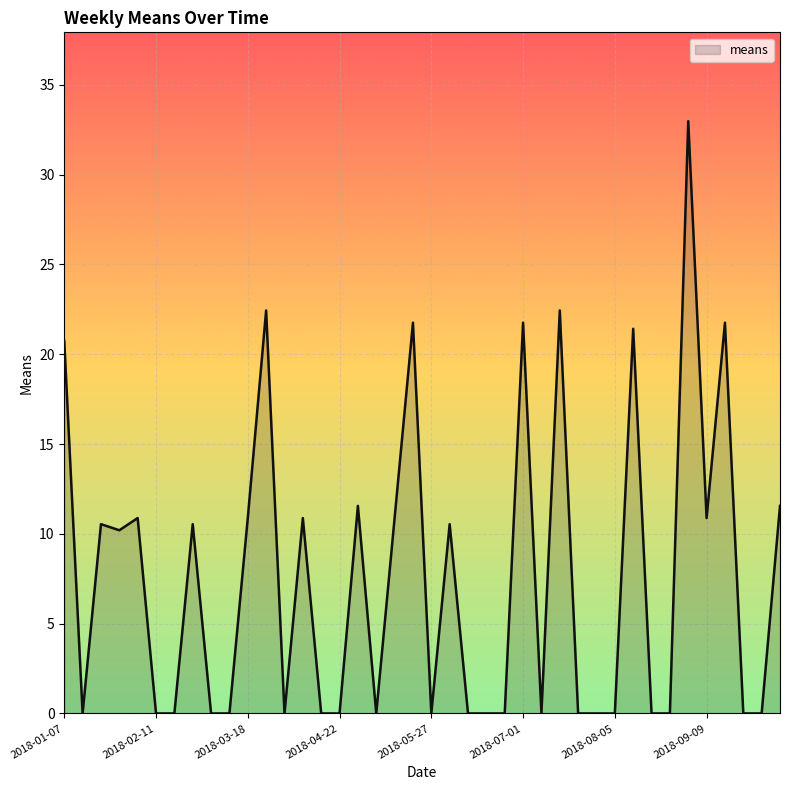

What is the maximum value shown in the chart?

33.0